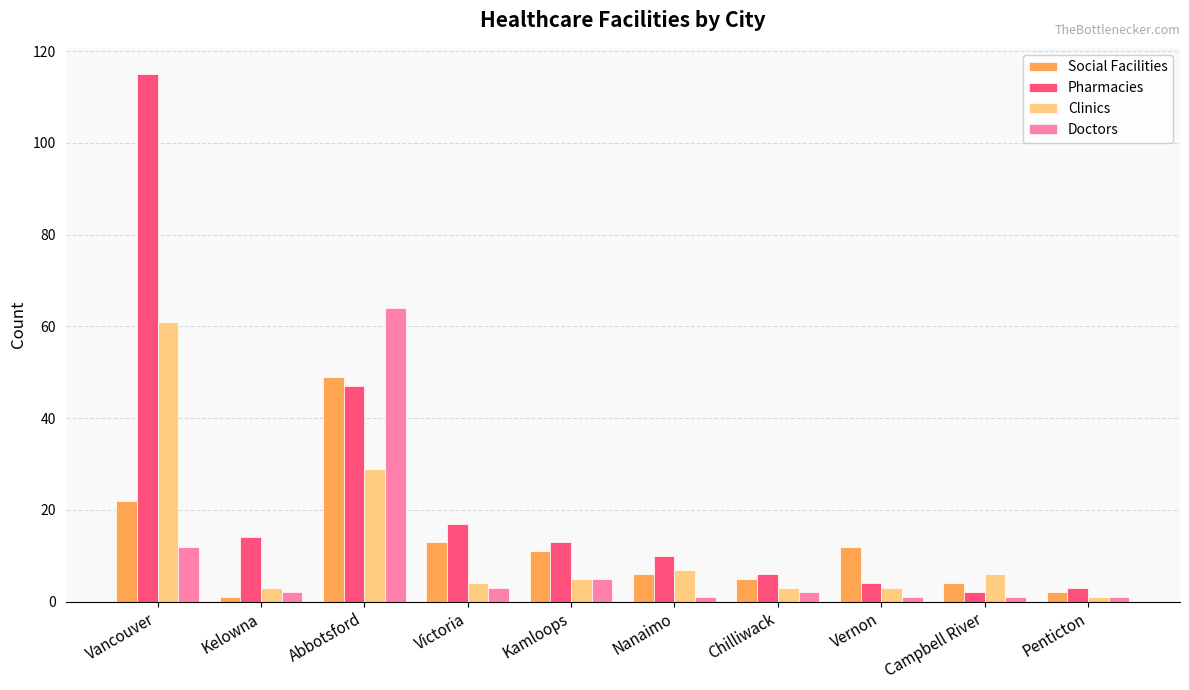

What is the maximum value for Social Facilities?

49